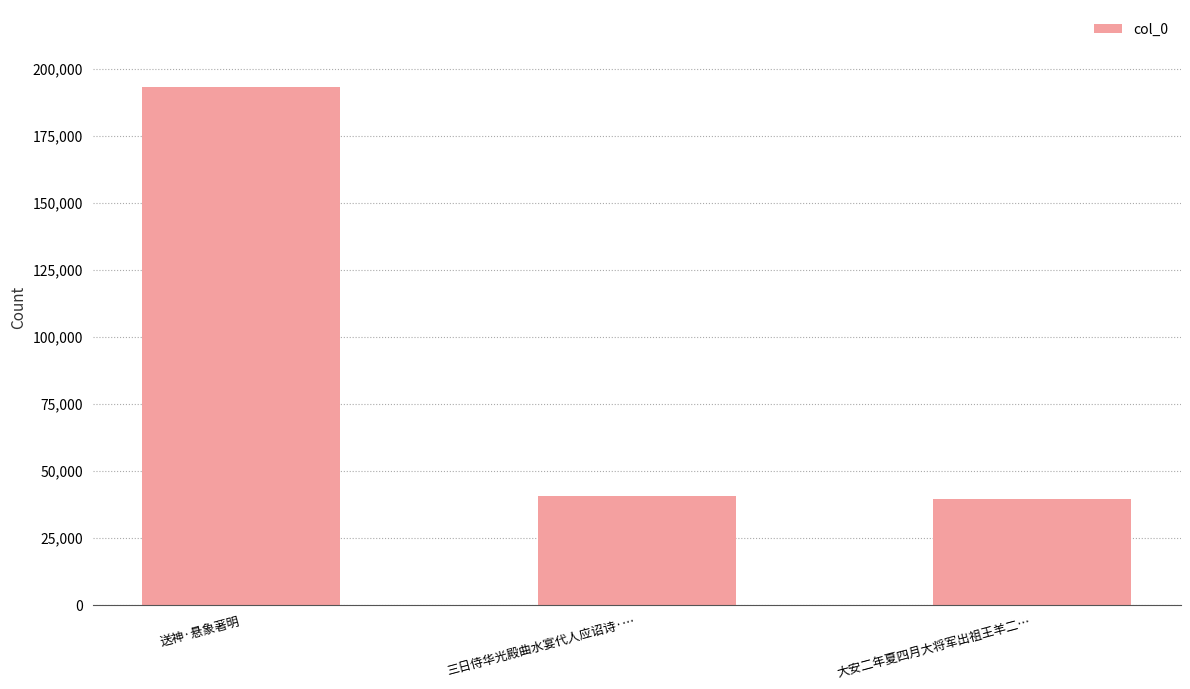

Approximately how many times larger is the value at 大安二年夏四月大将军出祖王羊二… compared to 三日侍华光殿曲水宴代人应诏诗·…?

1.0